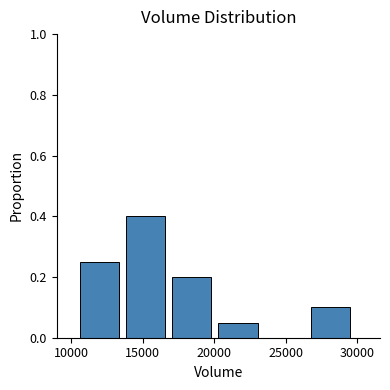

Reading left to right, transcribe this chart: for each bar, give the range it covers on the x-axis and its height. Neither the bar edges nor the heights are printed on the chart, so give them approximately, as read against the axes.

10500 to 14000: 0.26
14000 to 17000: 0.40
17000 to 20500: 0.20
20500 to 23500: 0.06
23500 to 27000: 0
27000 to 30000: 0.10